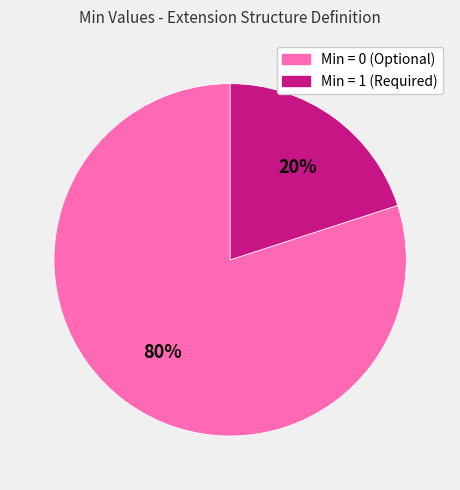

To the nearest percent, what is the difference between the largest and smallest slice percentages?

60%